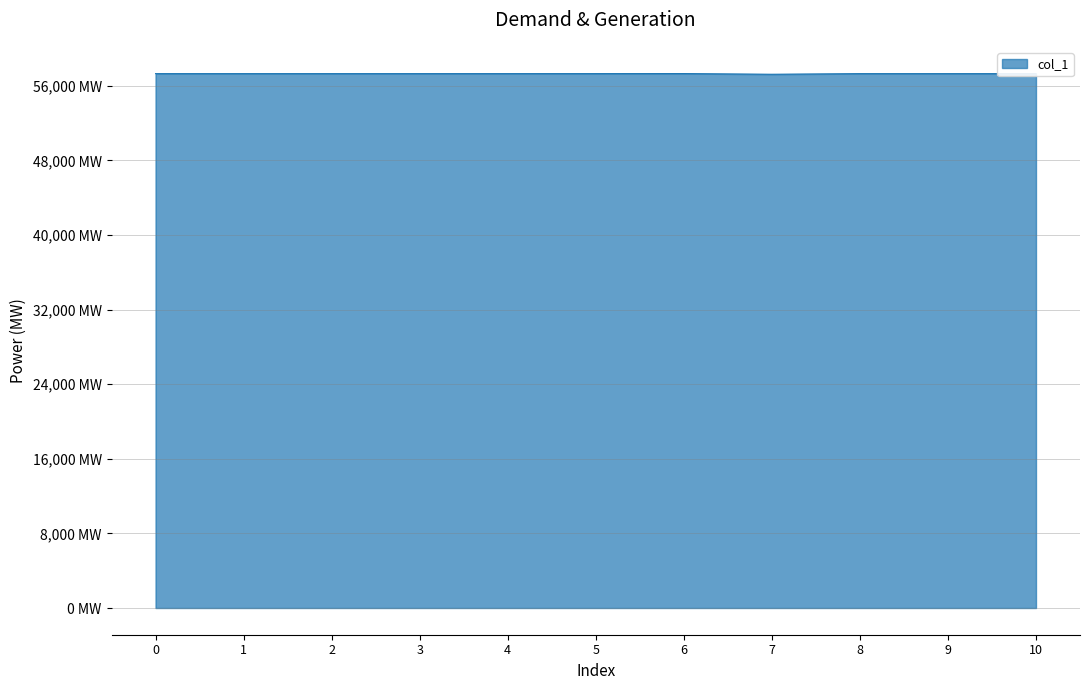

Does the chart display data point markers on the line(s)?

No